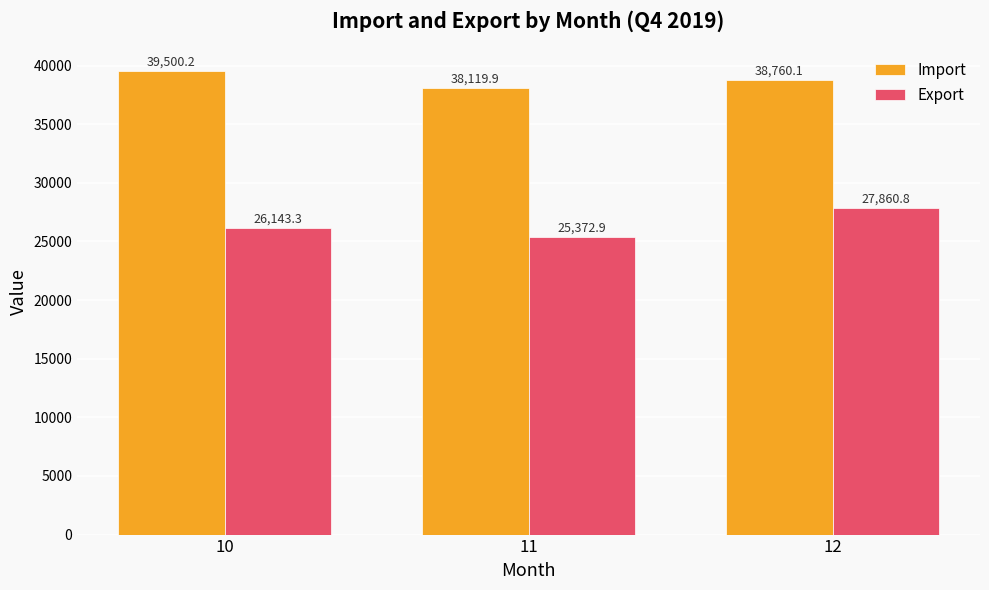

Rank the series by their average value, from highest to lowest.

Import, Export